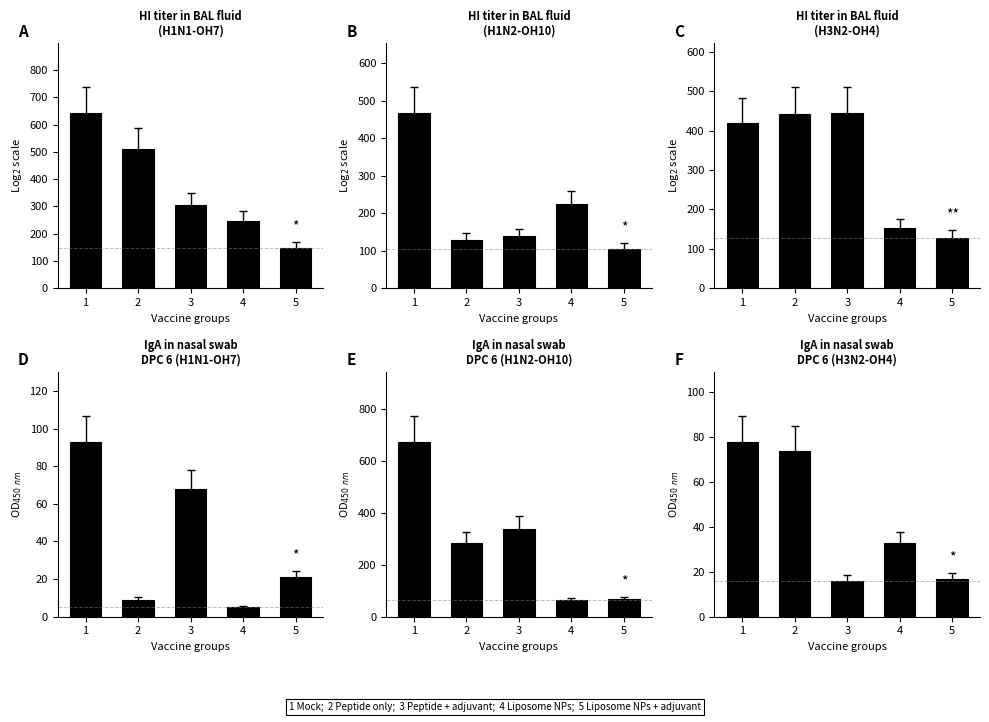

How many groups of bars are there?

5